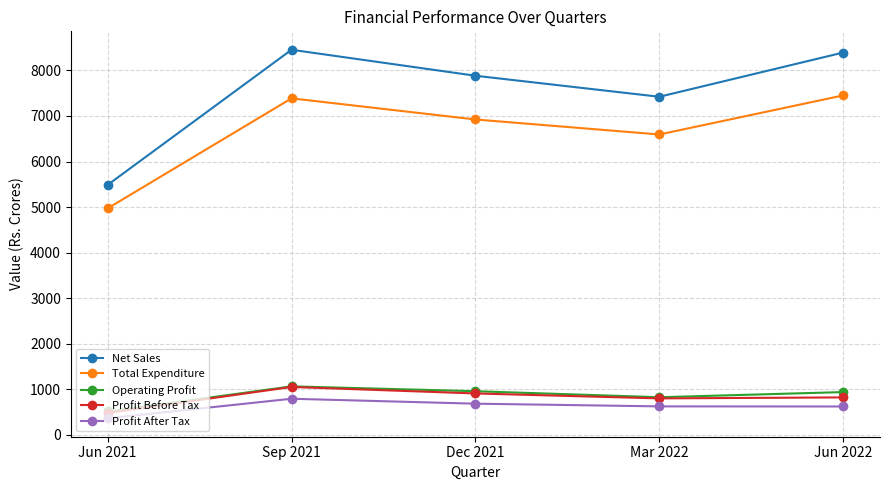

What is the label of the 4th point from the right?

Sep 2021